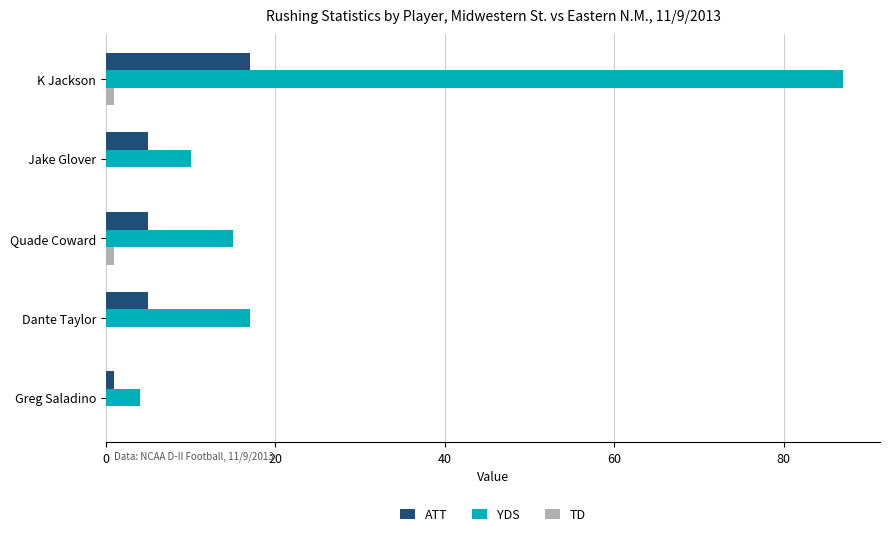

The value of ATT at Dante Taylor is 2. True or false?

False